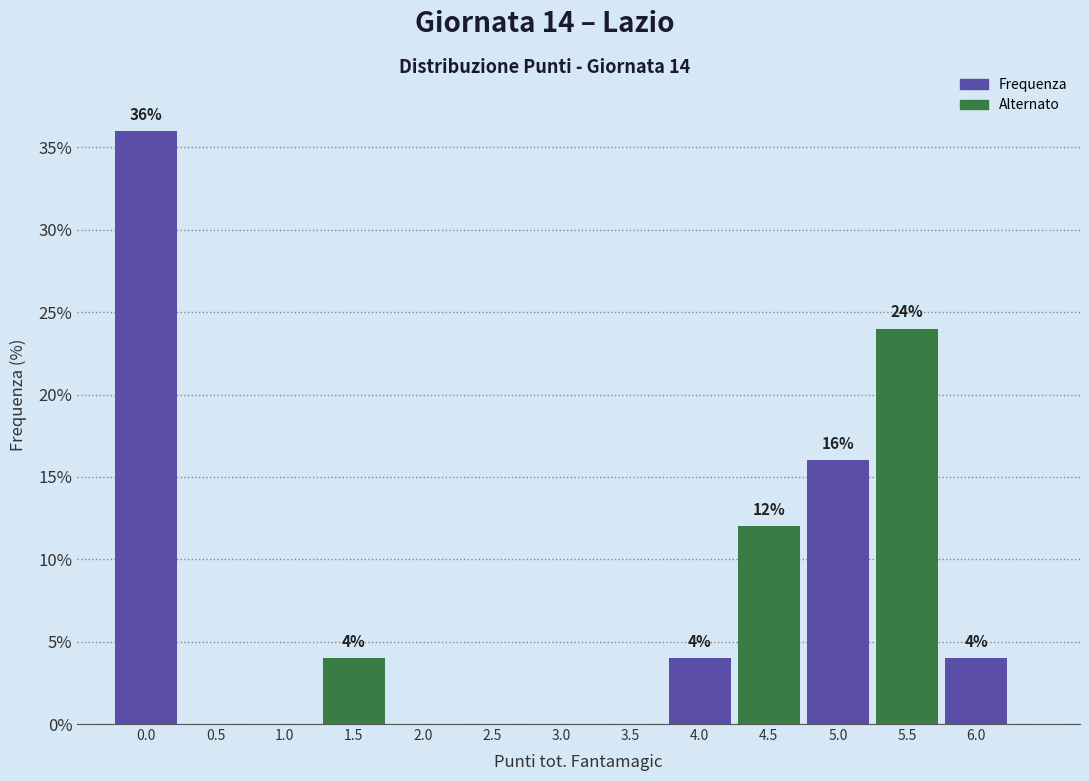

Which range on the x-axis has the tallest bar?

-0.25 to 0.25